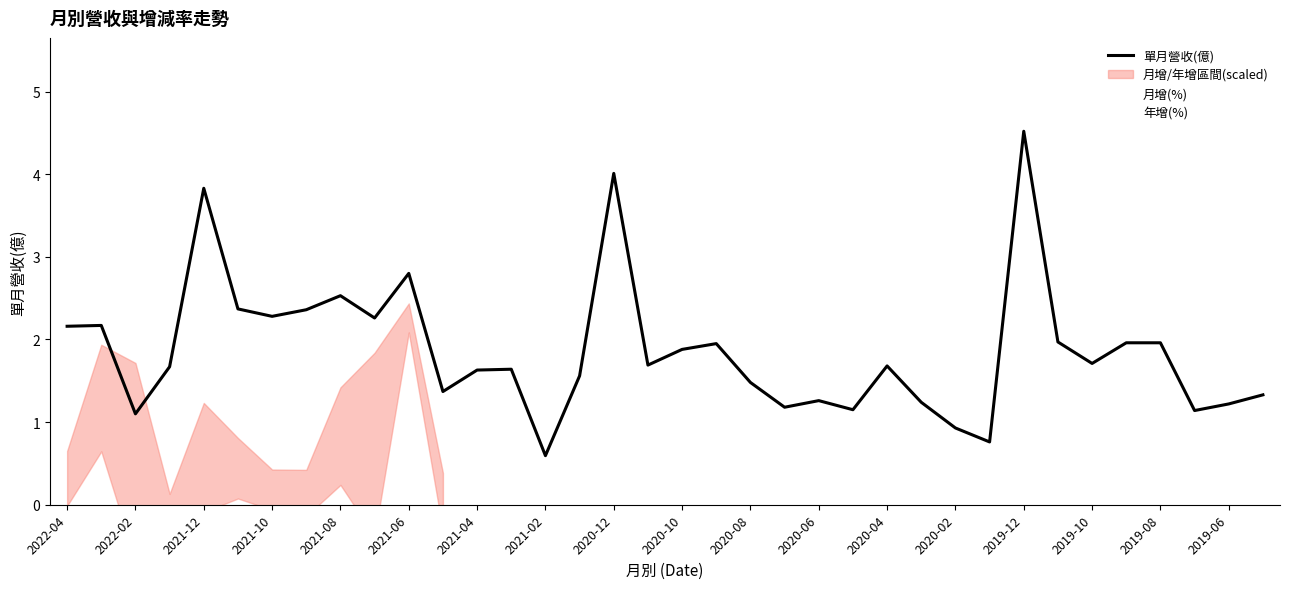

What is the highest value of the 月增(%) series?

176.5